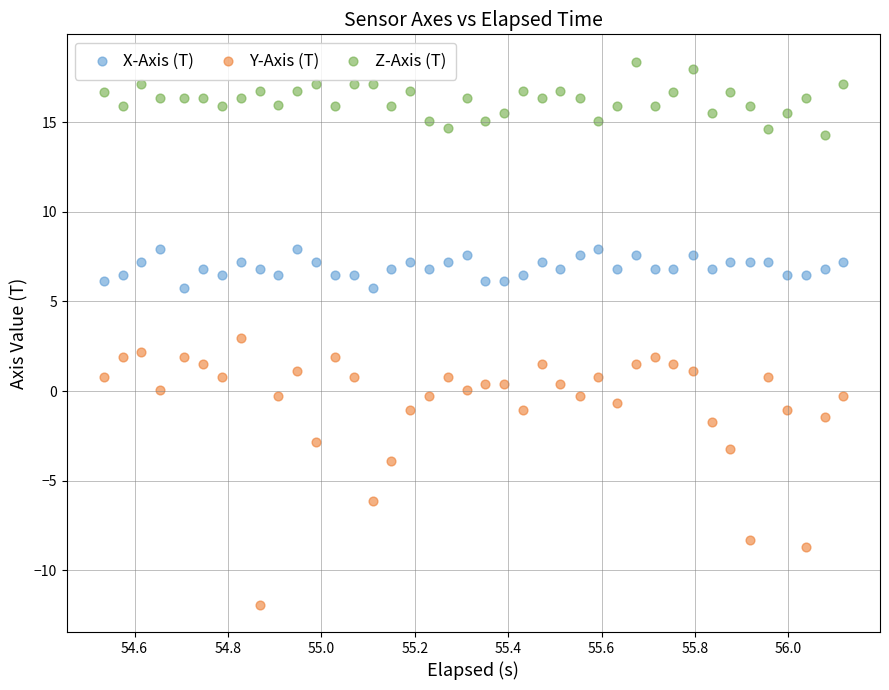

What are all the series names shown in the legend?

X-Axis (T), Y-Axis (T), Z-Axis (T)